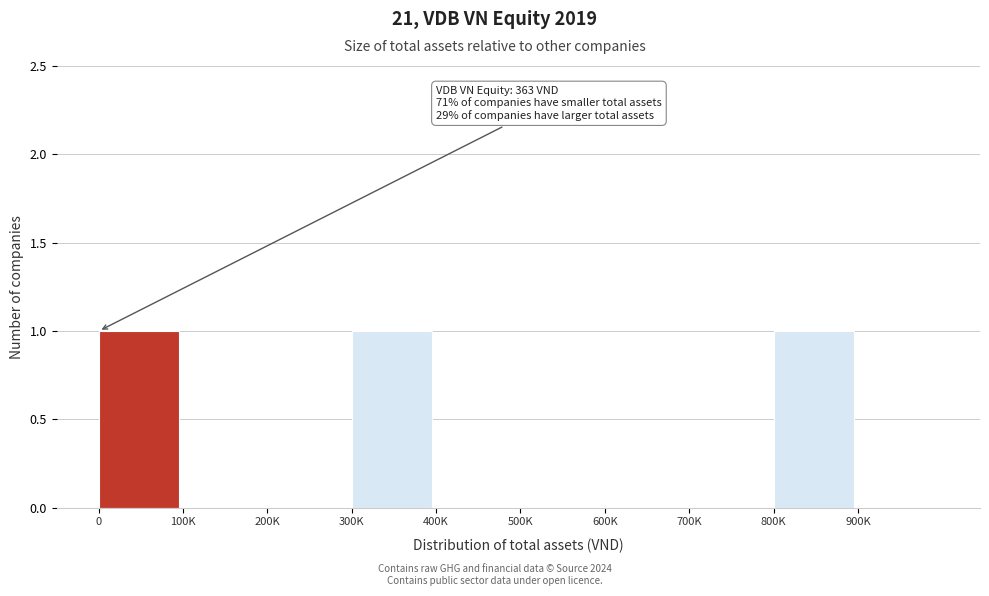

Reading right to left, what are all the values shown in this chart?

900K=0	800K=1	700K=0	600K=0	500K=0	400K=0	300K=1	200K=0	100K=0	0=1